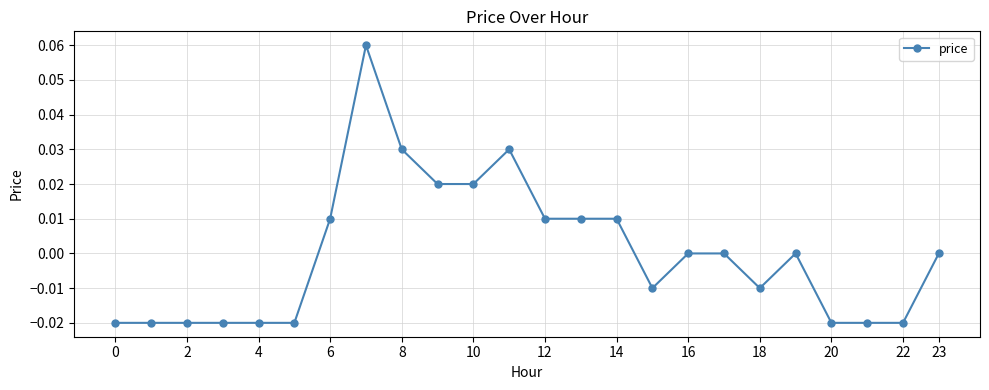

True or false: the data has more than 0 interior local peaks.

True